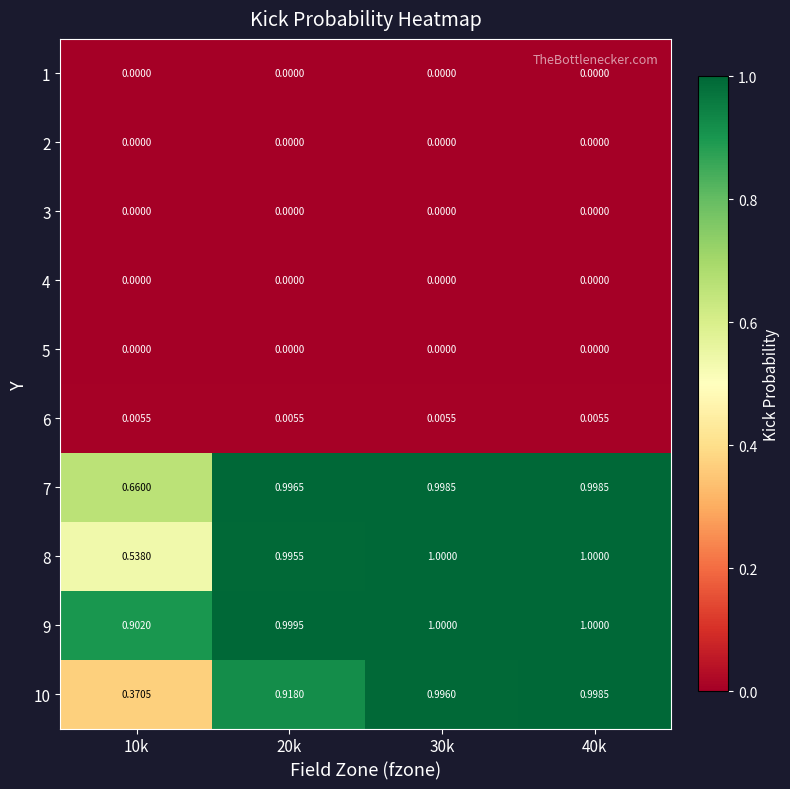

Is the value of 4 at 20k greater than the value of 7 at 30k?

No